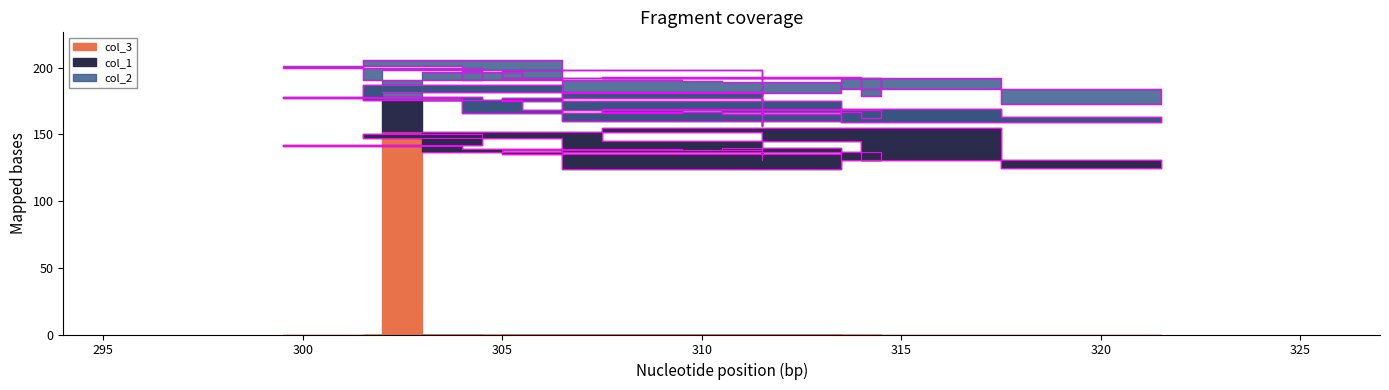

The col_1 series shows 54 at 310. True or false?

False